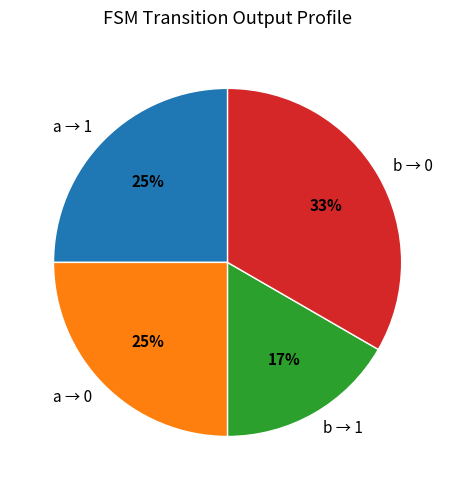

Is it true that a → 0 is 40% of the pie?

False